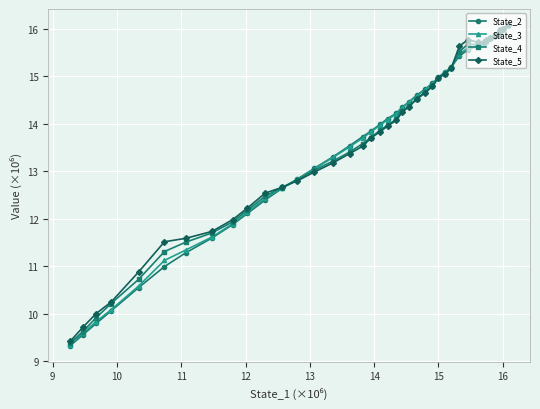

What is the maximum value for State_5?

16.1